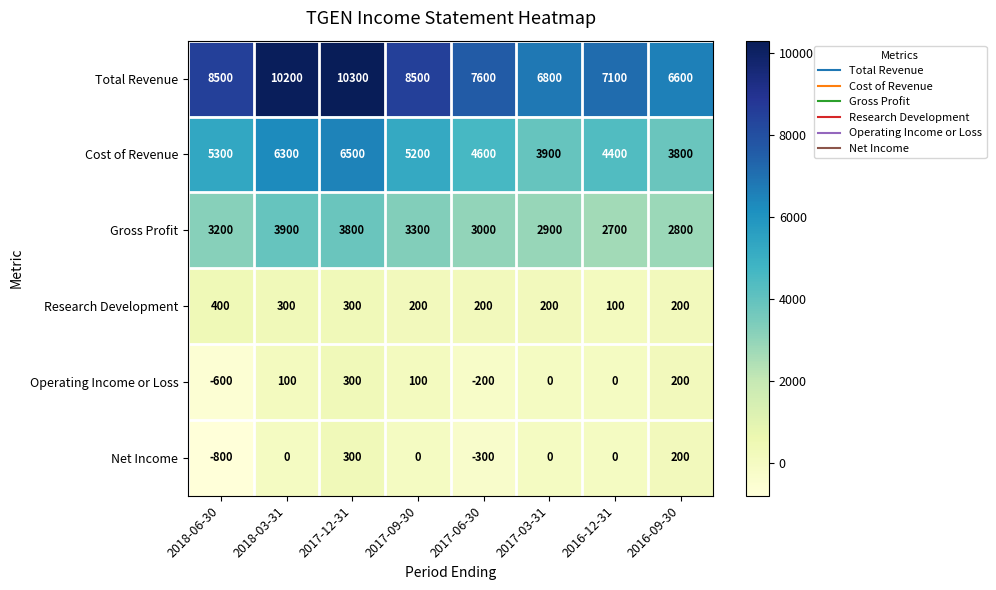

What is the spread (max minus min) of values at 2017-12-31?

10000